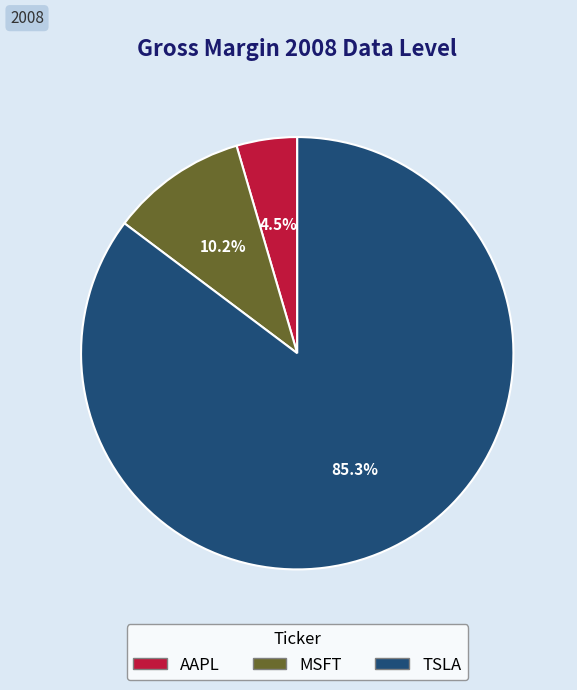

What percentage is the TSLA slice, to the nearest percent?

85%